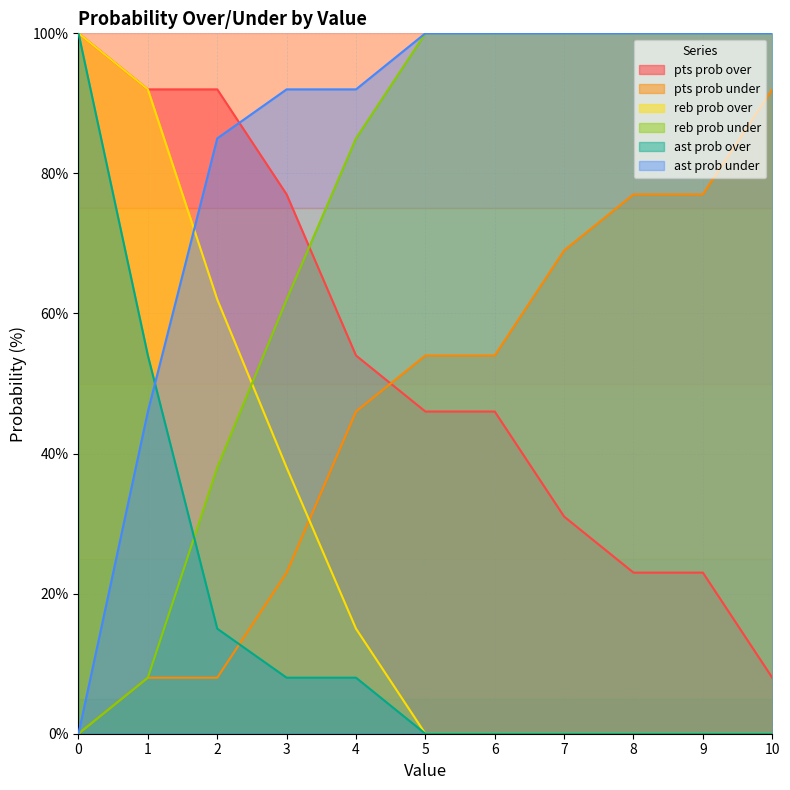

How many positive values does the pts prob under series have?

10